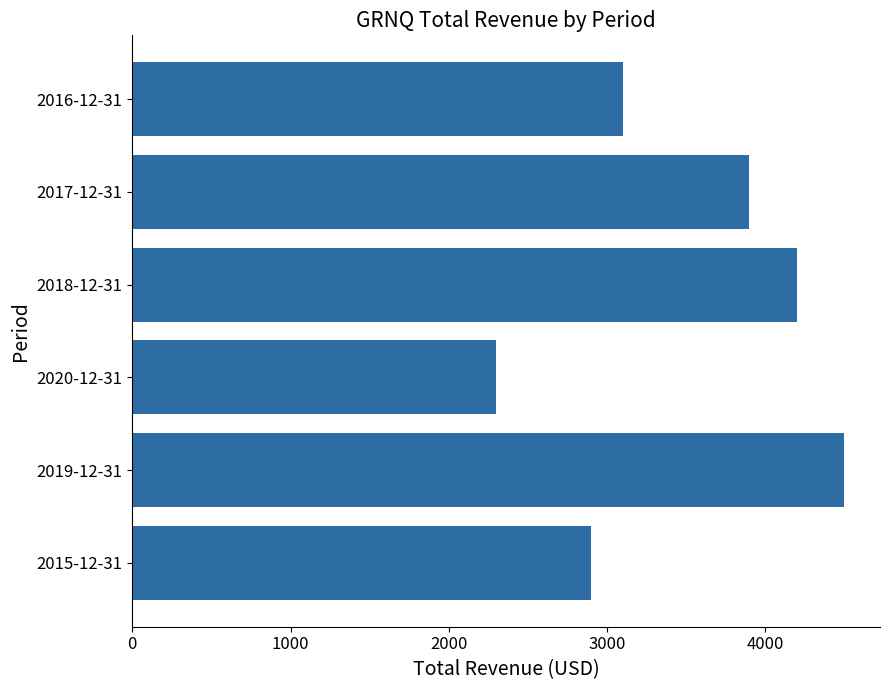

Which label corresponds to the largest value in the chart?

2019-12-31